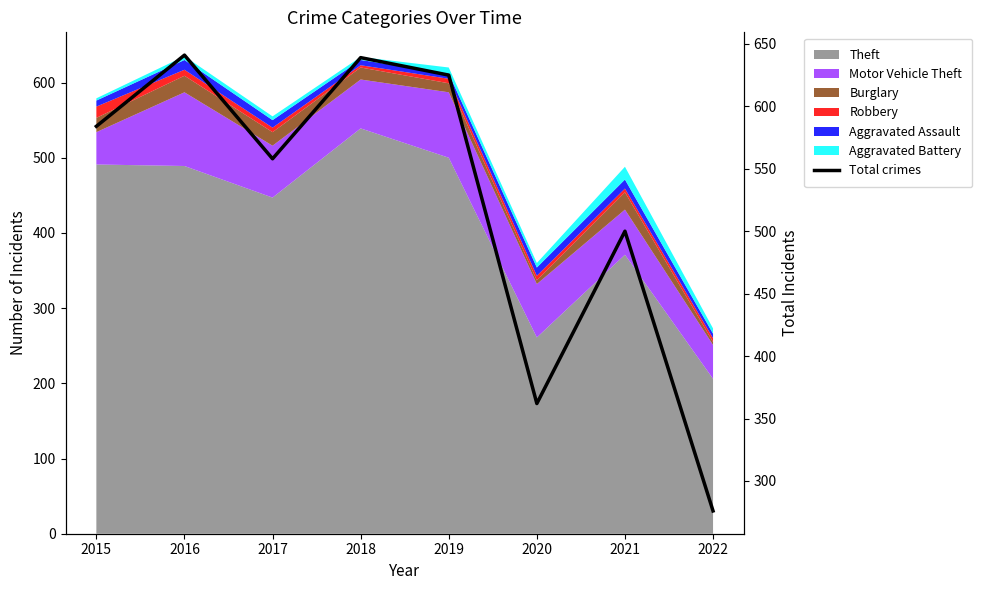

The chart shows a value of 500 at 2021. True or false?

True